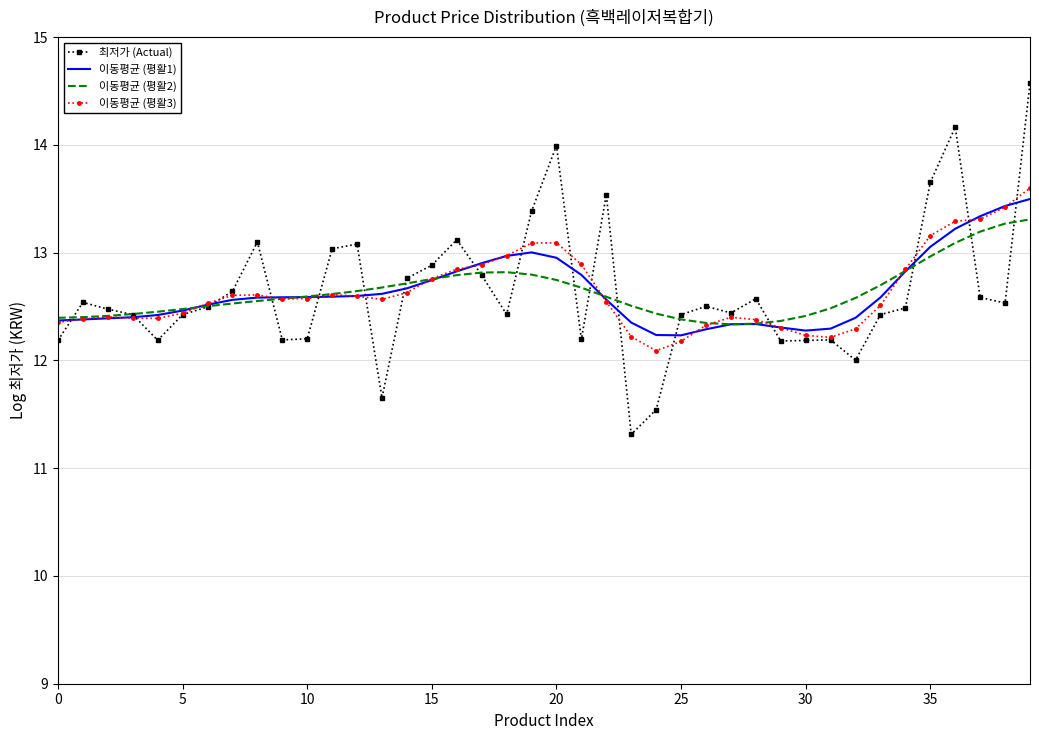

Which series has the largest range (max minus min)?

최저가 (Actual)